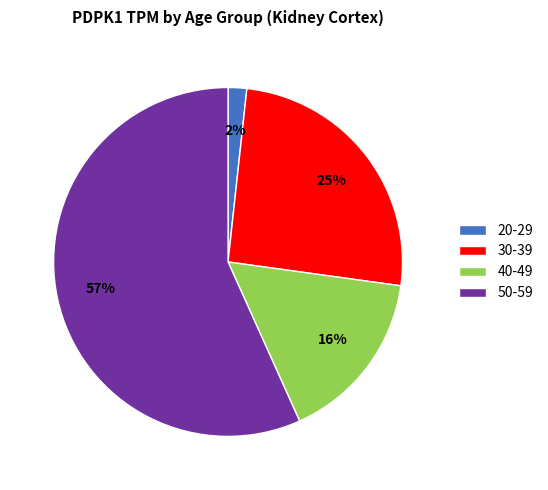

How many segments does this pie chart have?

4